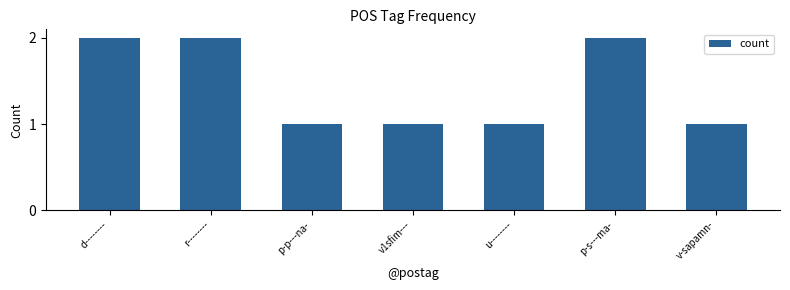

What position from the left is d--------?

1